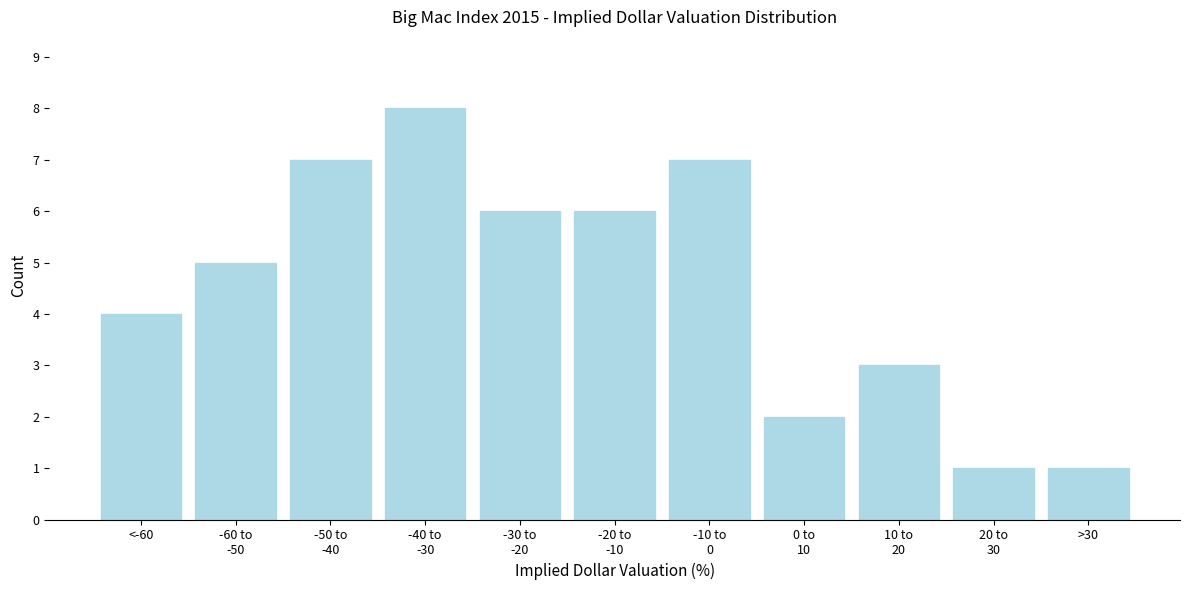

Reading right to left, what are all the values shown in this chart?

1	1	3	2	7	6	6	8	7	5	4